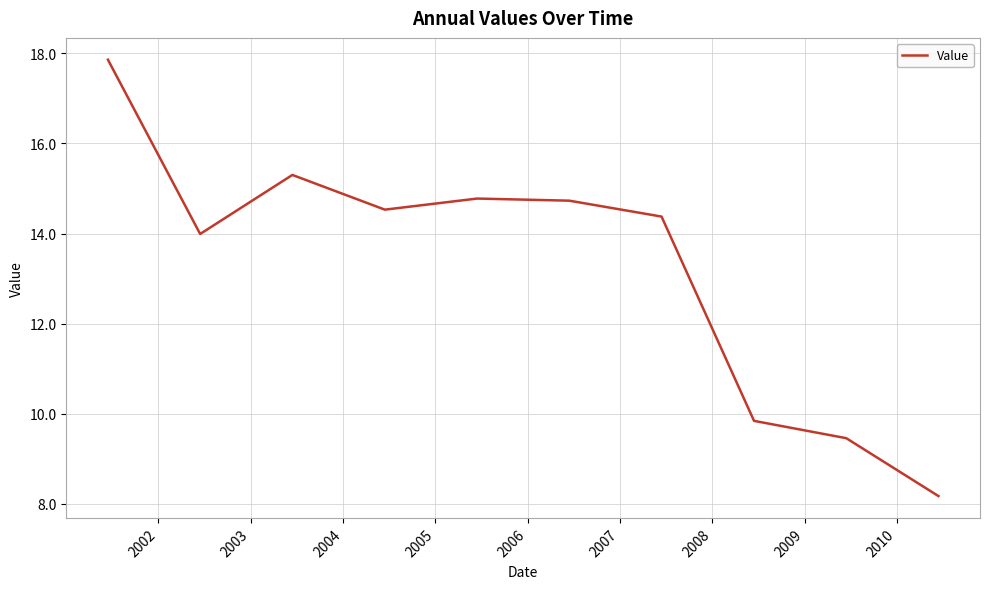

What is the maximum value shown in the chart?

17.9